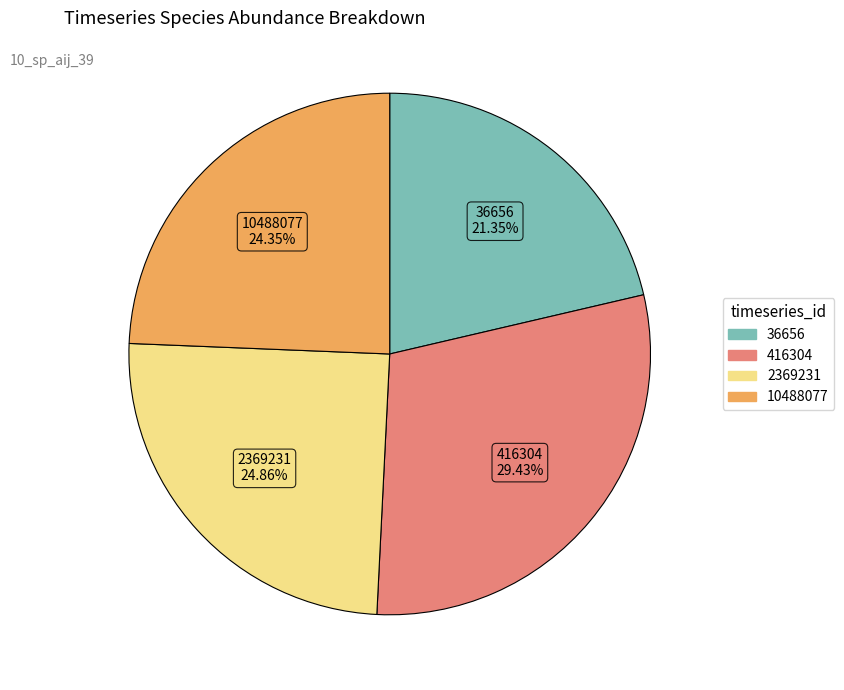

What is the largest slice in the pie chart?

416304